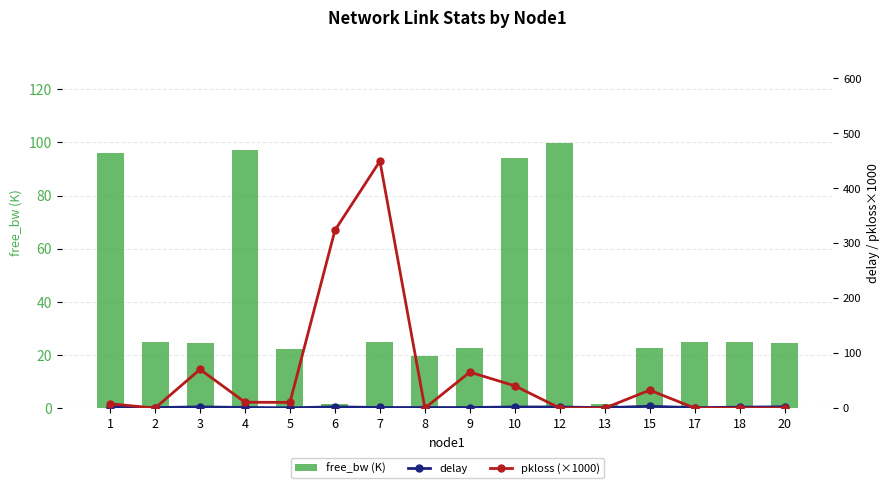

Which has a higher value, 17 or 3?

17